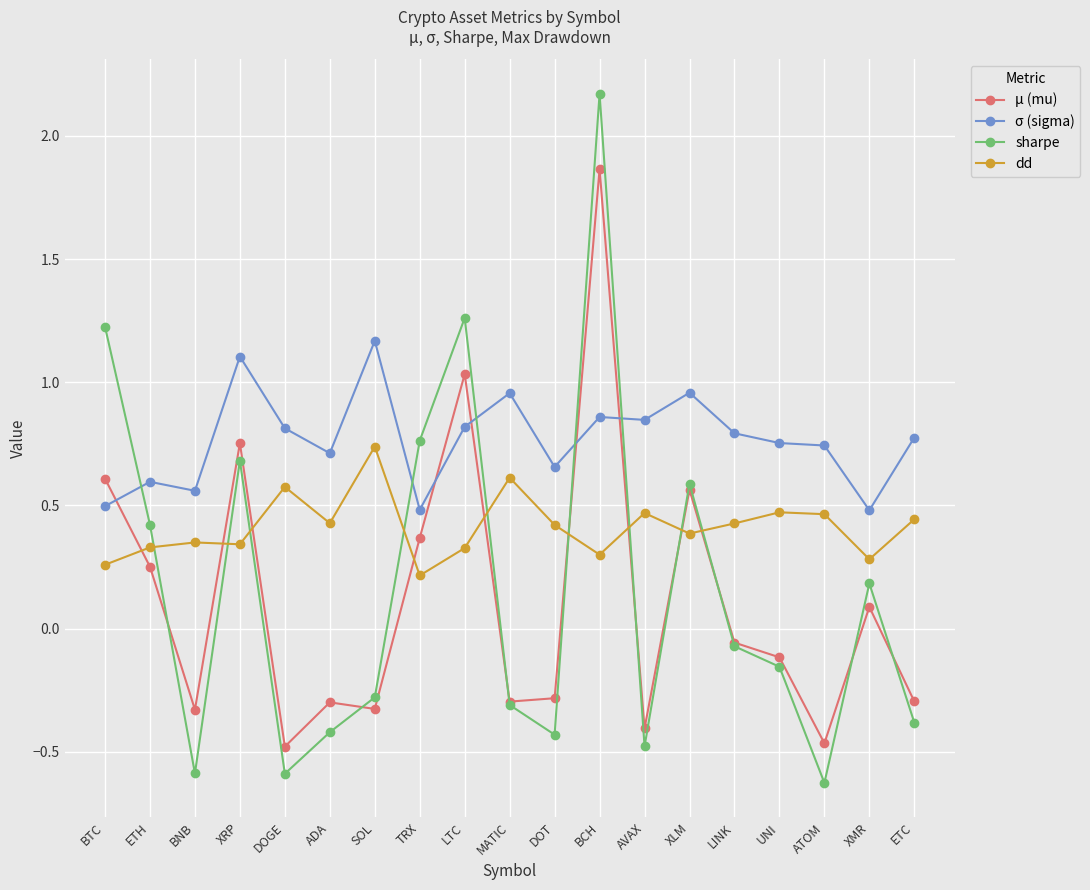

What is the label of the 5th point from the right?

LINK